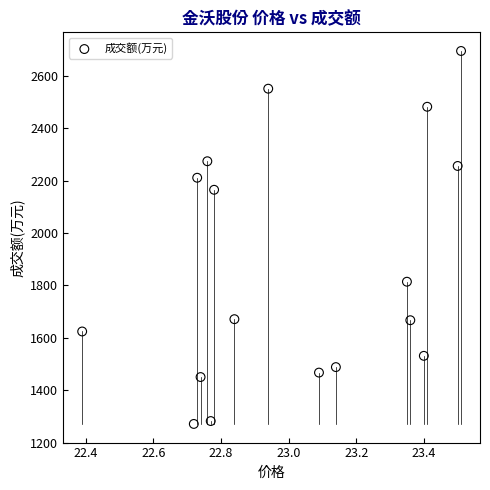

What is the range of Y values (max minus min)?

1424